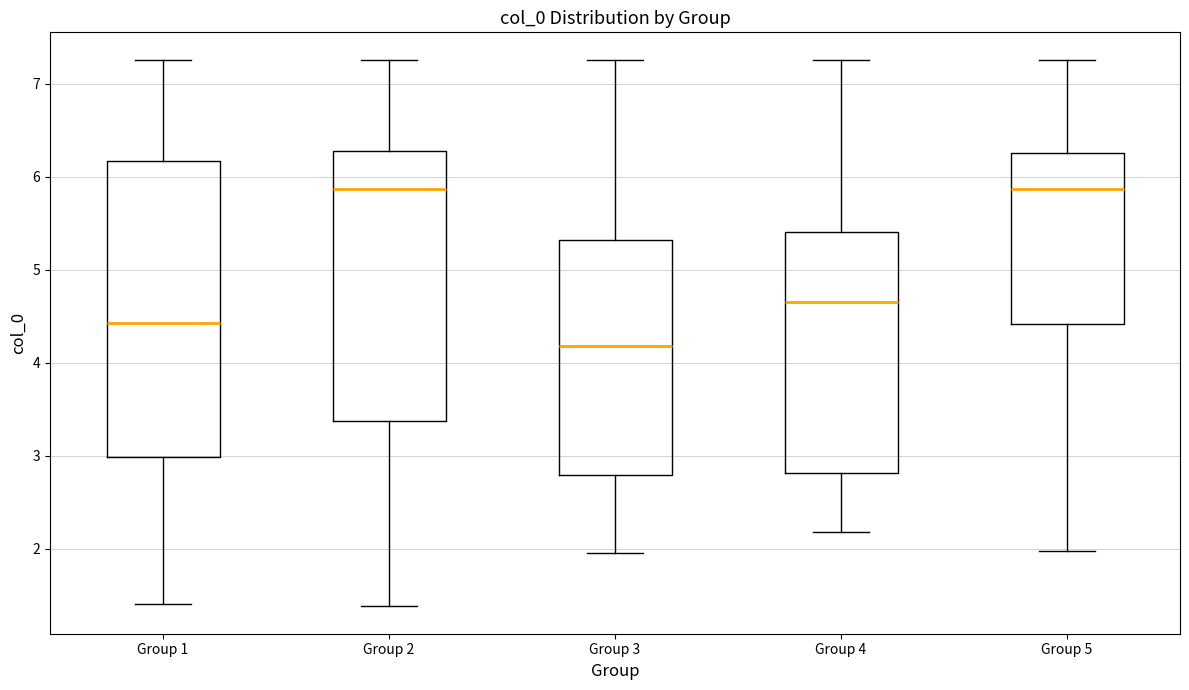

Where does the lower whisker of the box for Group 5 end on the y-axis? The values are not printed on the chart, so give them approximately, as read against the axis.

2.0